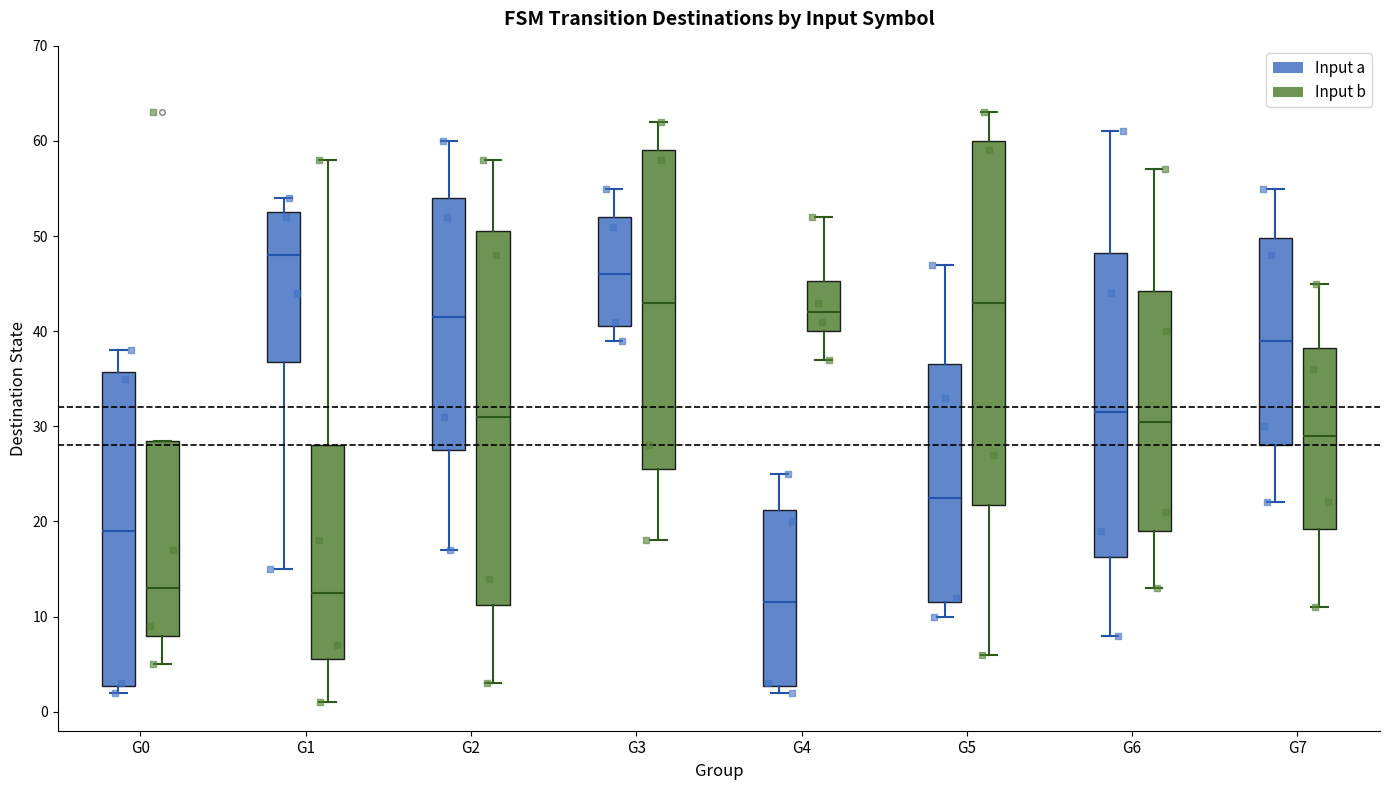

Which box is the tallest, from its lower edge to its upper edge?

G2 (Input b)